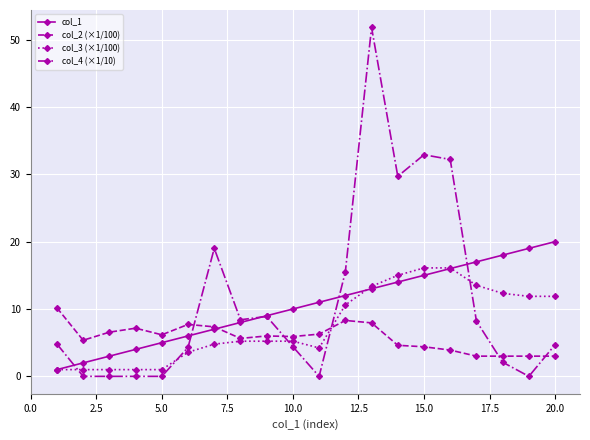

At how many categories does at least one series exceed 27?

4